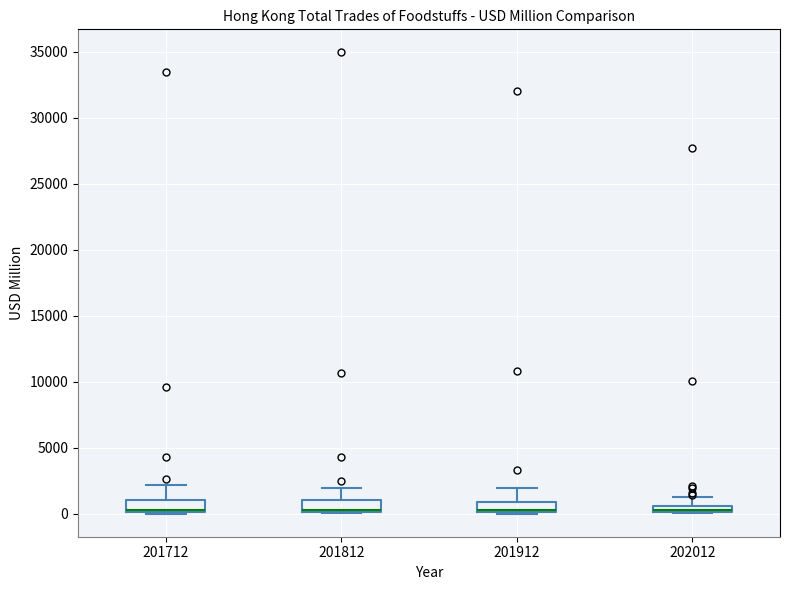

Where is the lower edge of the box at x = 201912 on the y-axis? The values are not printed on the chart, so give them approximately, as read against the axis.

0